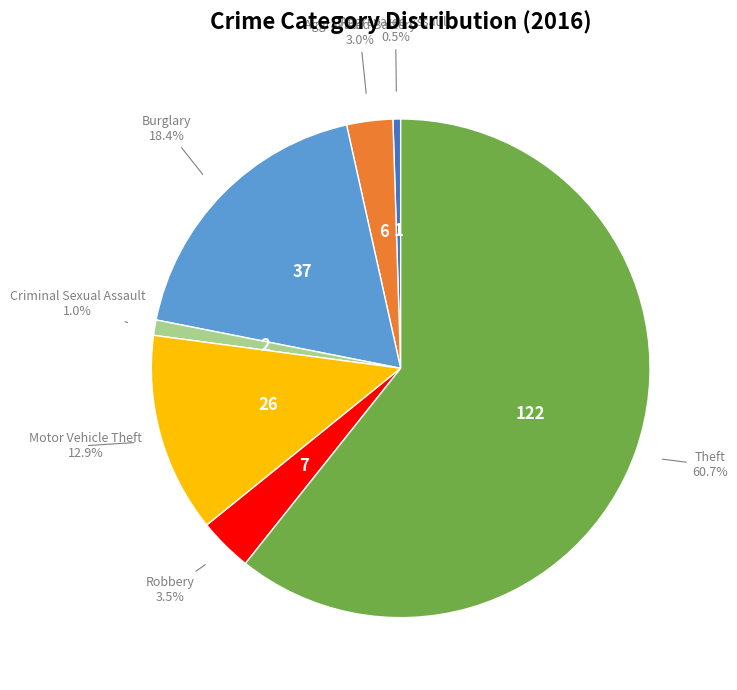

Is there any slice that represents more than half of the pie?

Yes